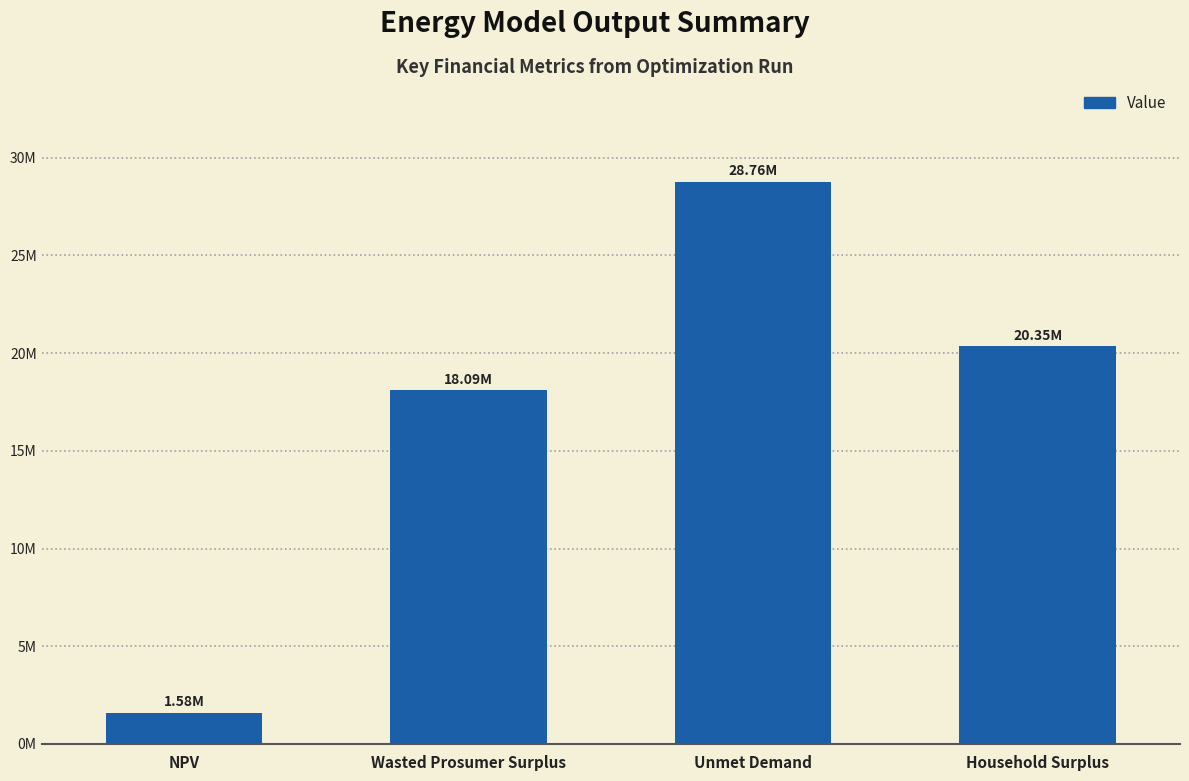

True or false: the data shows 343011.2 at NPV.

False